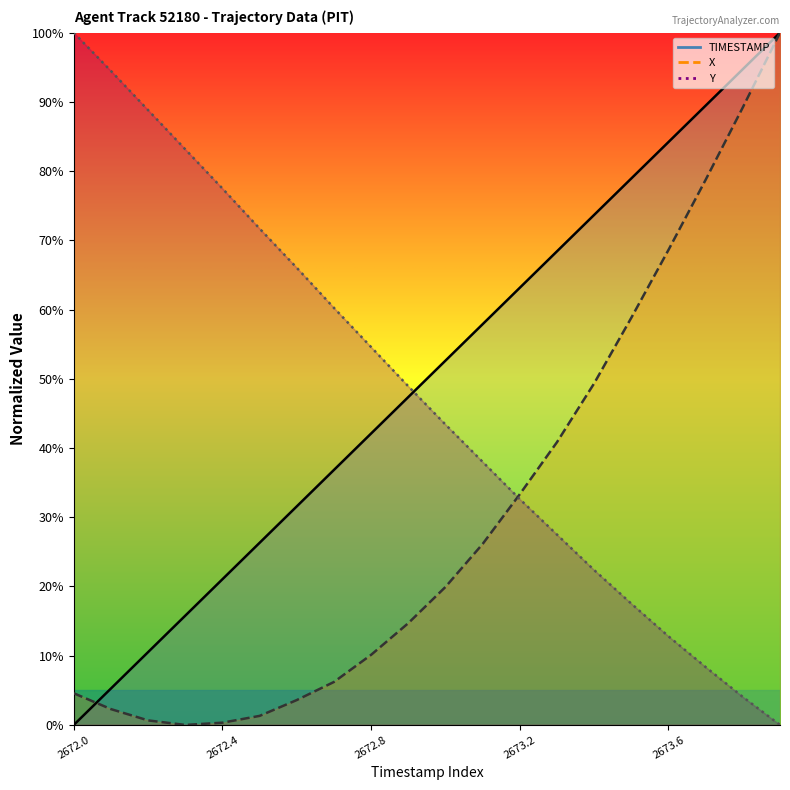

What is the difference between the X values at 2672.1 and 2673.6?

66.3